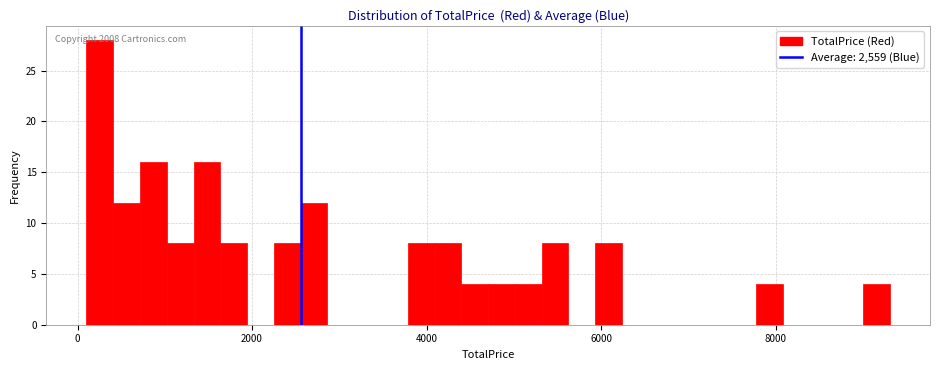

Around what value on the x-axis is the tallest bar? Give the approximate position of its centre, as read against the axis.

200